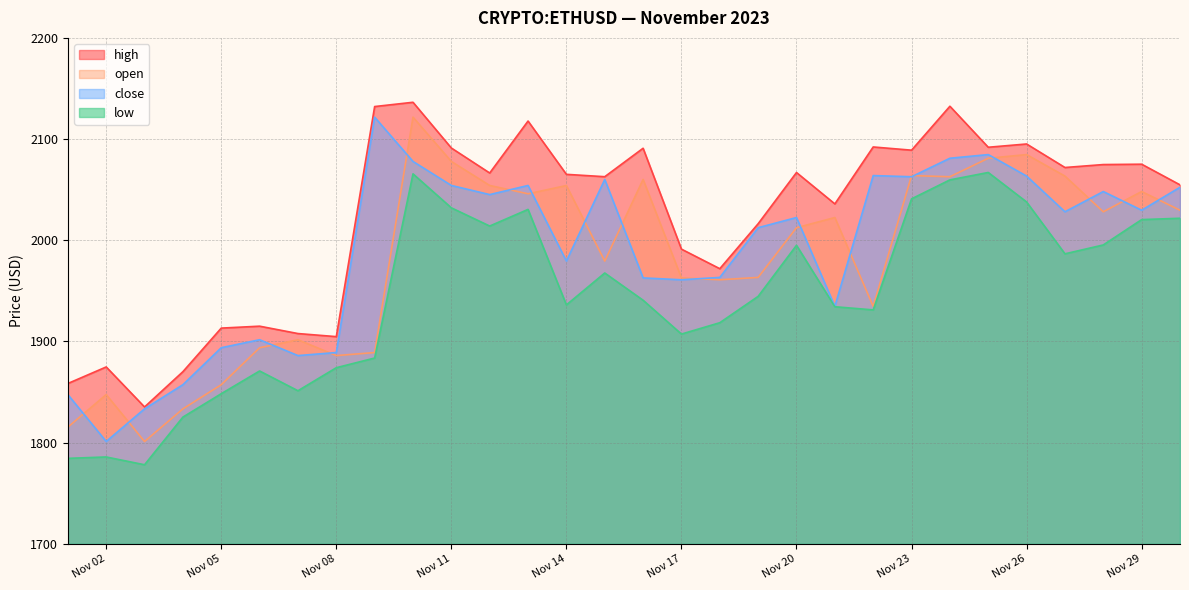

Which series has the largest total across all categories?

high